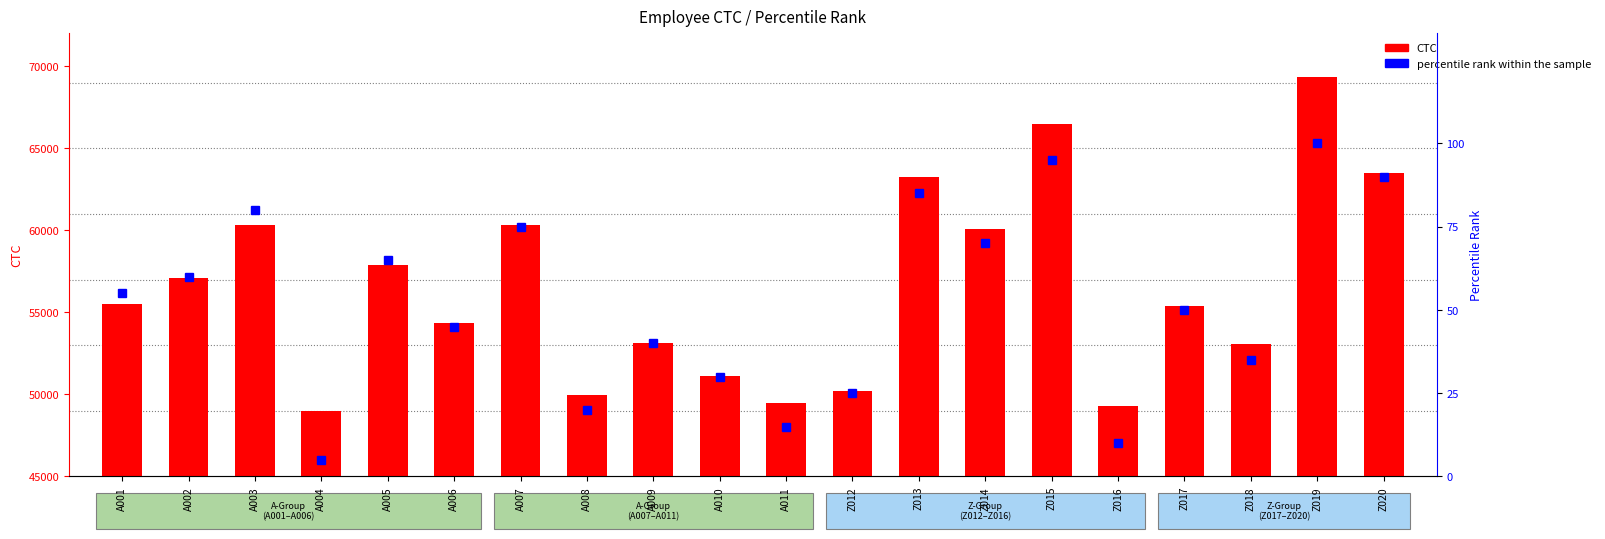

What is the label of the 14th bar from the right?

A007